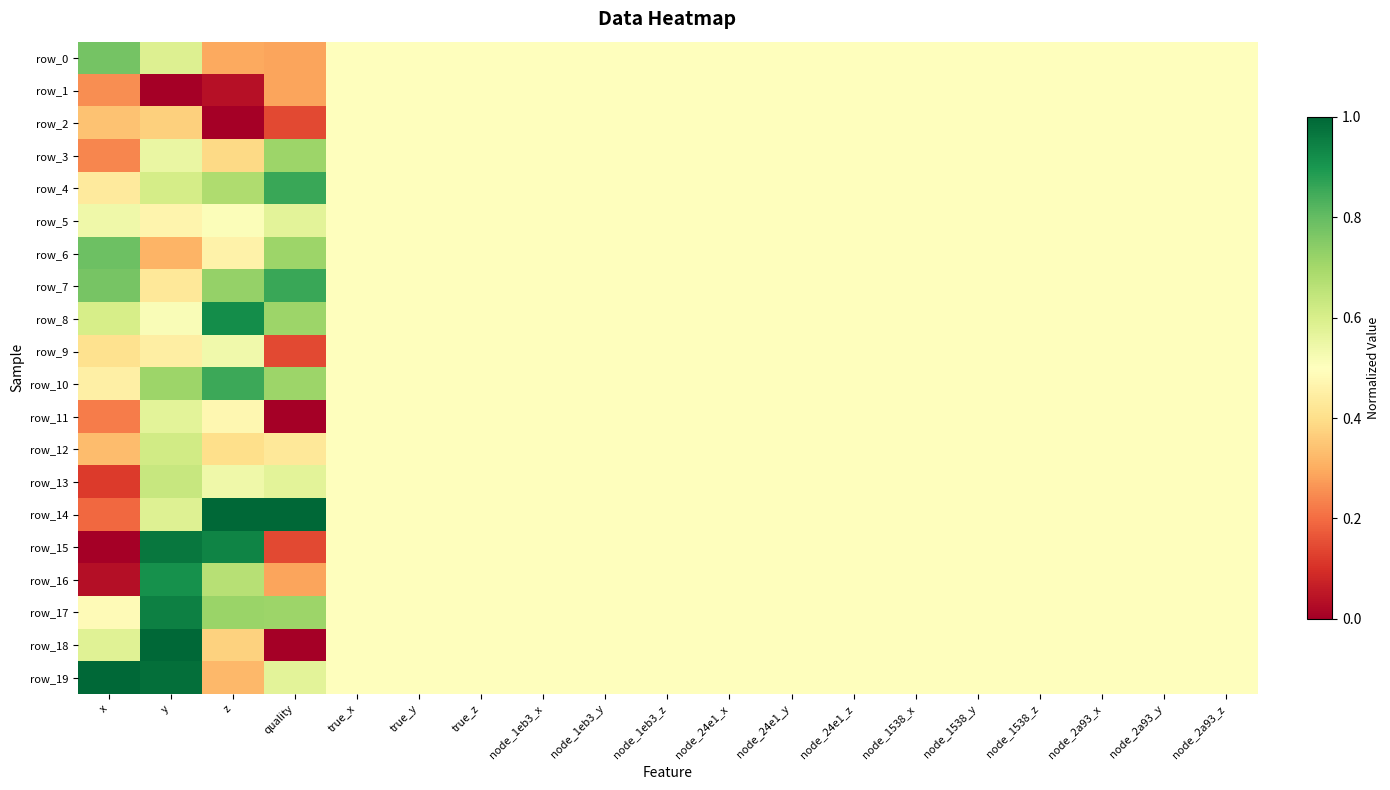

What value does the row_8 series have at node_1538_y?

0.5